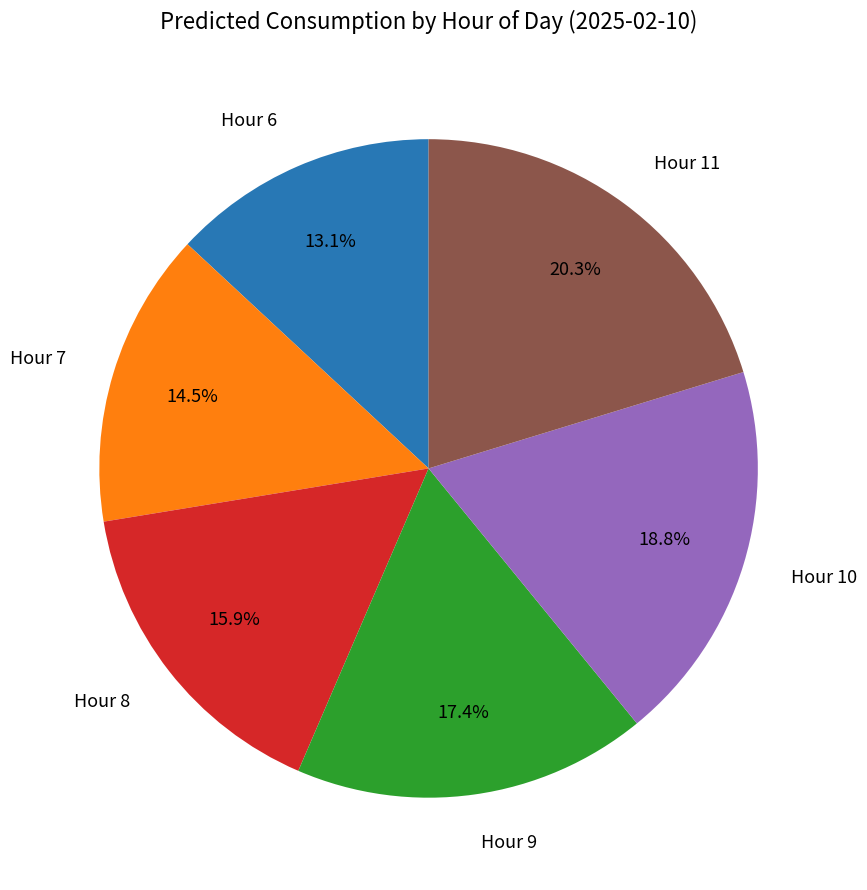

What is the largest slice in the pie chart?

Hour 11